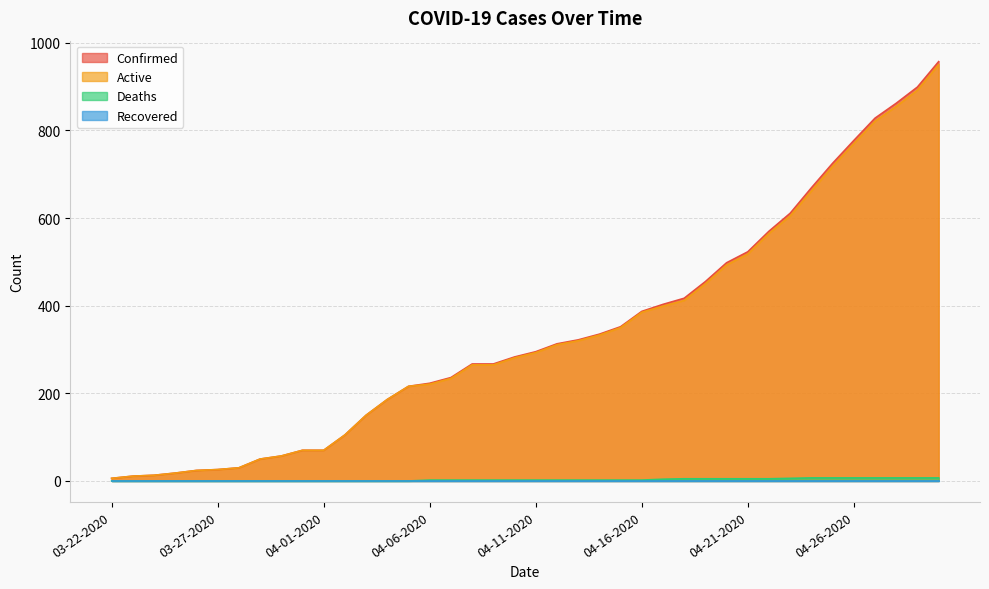

Which category has the lowest value in the Active series?

03-22-2020